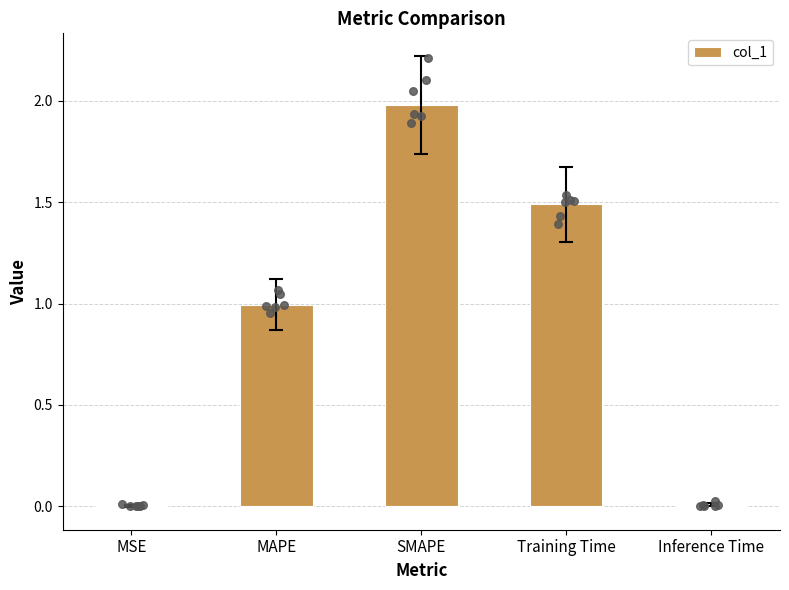

Which has a higher value, MSE or MAPE?

MAPE